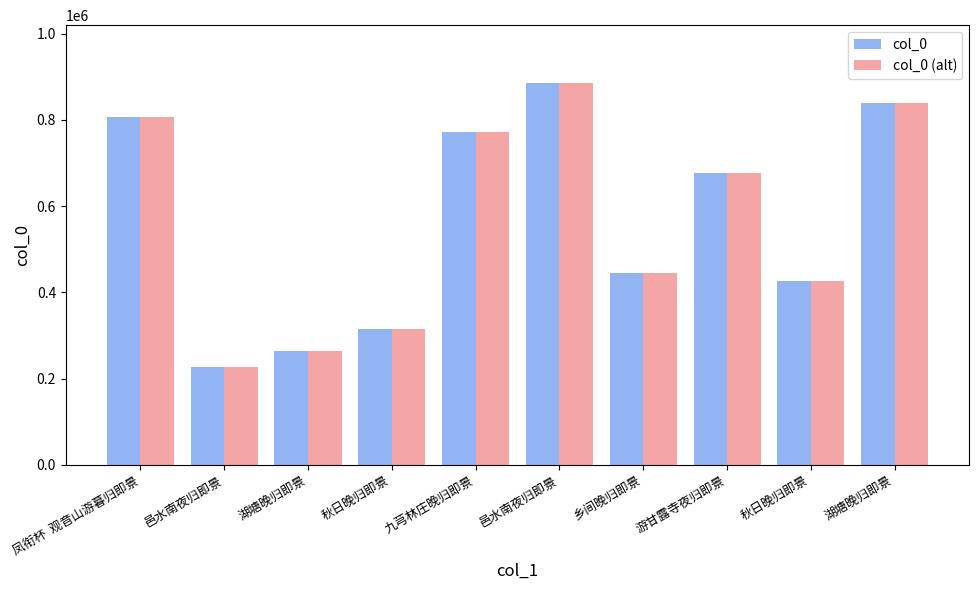

At which label does col_0 (alt) first exceed 676147?

凤衔杯  观音山游暮归即景